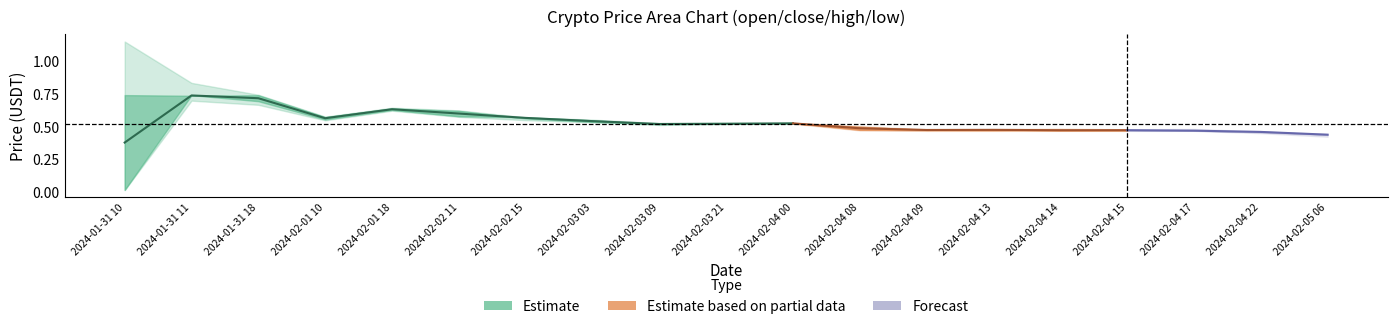

Reading left to right, extract all data points from this chart.

open: 0.0	0.7	0.7	0.6	0.6	0.6	0.6	0.6	0.5	0.5	0.5	0.5	0.5	0.5	0.5	0.5	0.5	0.5	0.4
high: 1.1	0.8	0.7	0.6	0.6	0.6	0.6	0.6	0.5	0.5	0.5	0.5	0.5	0.5	0.5	0.5	0.5	0.5	0.4
close: 0.7	0.7	0.7	0.6	0.6	0.6	0.6	0.5	0.5	0.5	0.5	0.5	0.5	0.5	0.5	0.5	0.5	0.5	0.4
low: 0.0	0.7	0.7	0.6	0.6	0.6	0.6	0.5	0.5	0.5	0.5	0.5	0.5	0.5	0.5	0.5	0.5	0.5	0.4